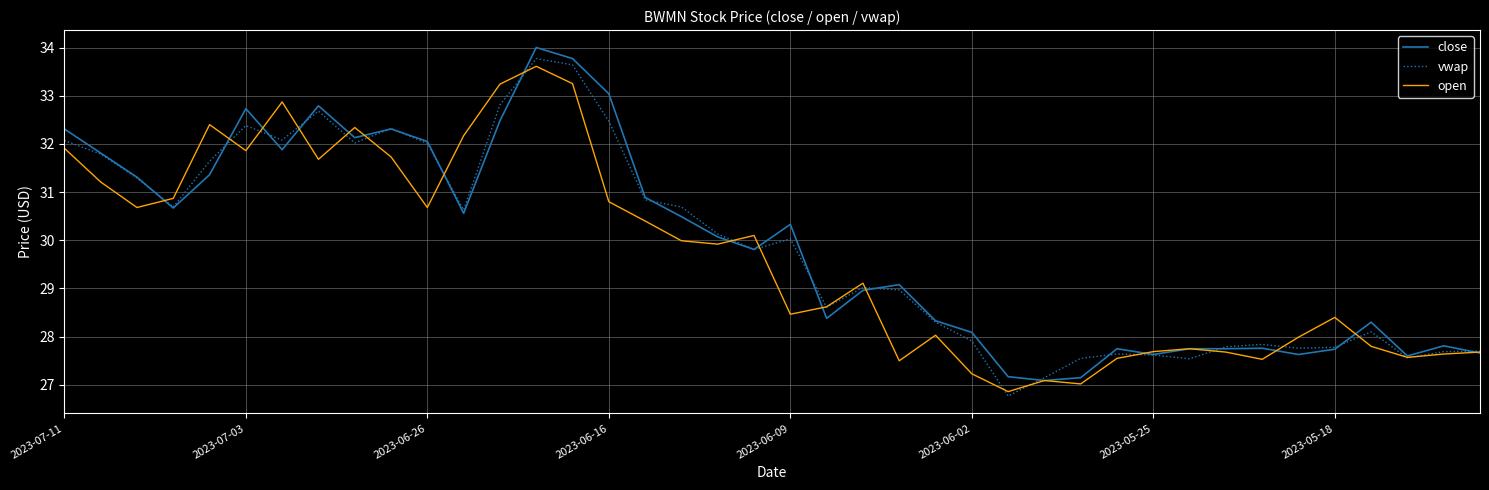

True or false: close and open intersect in this chart.

True